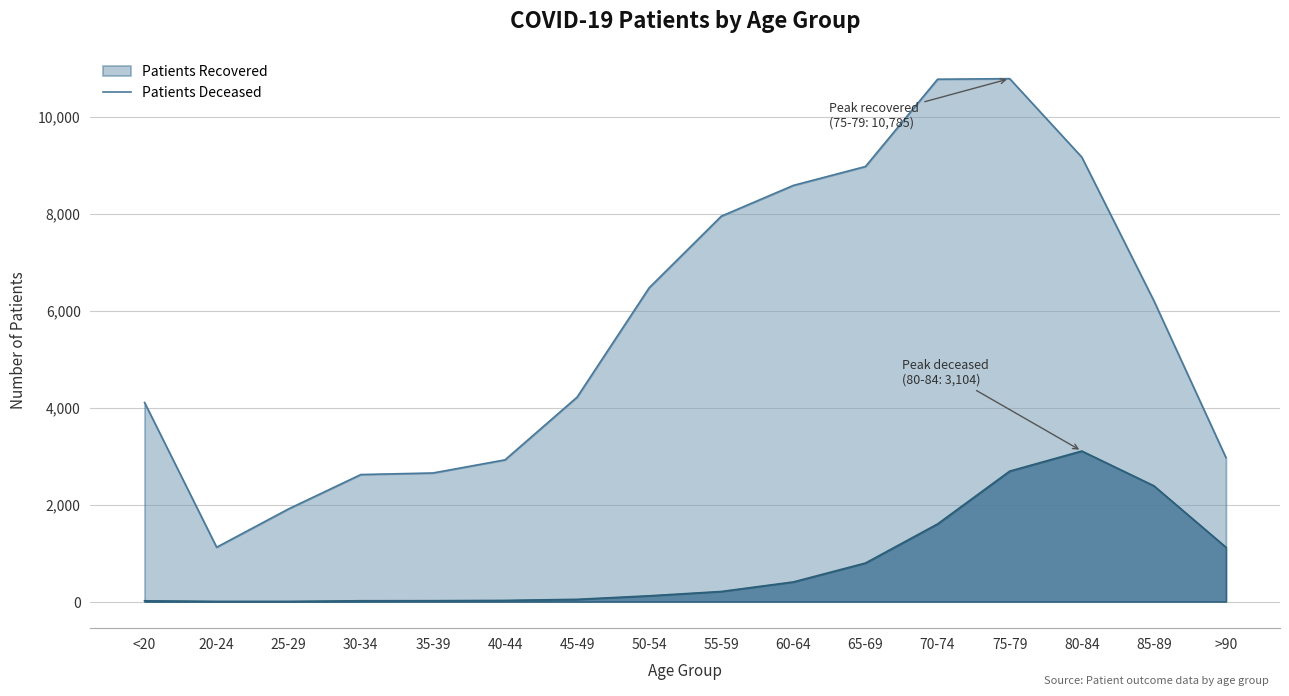

At which label does patients_deceased reach its minimum?

20-24